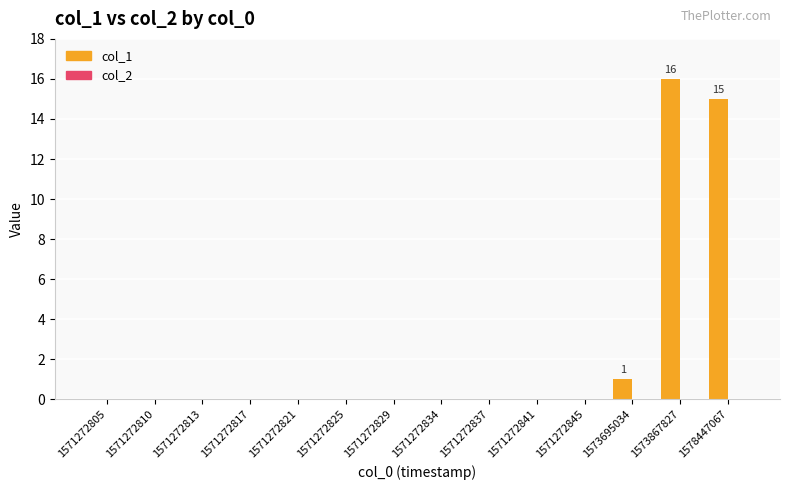

What is the sum of all values?

32